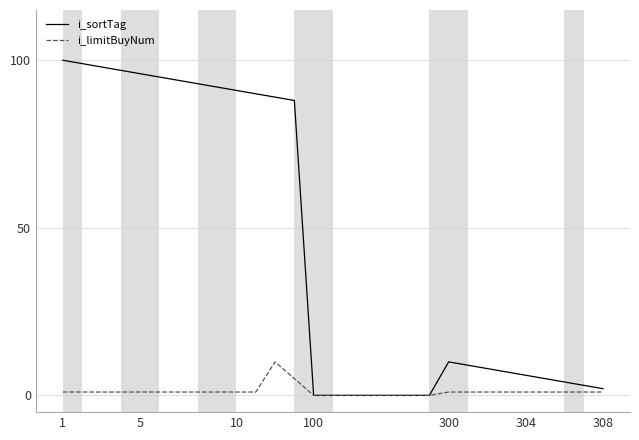

How many lines are shown in the chart?

2